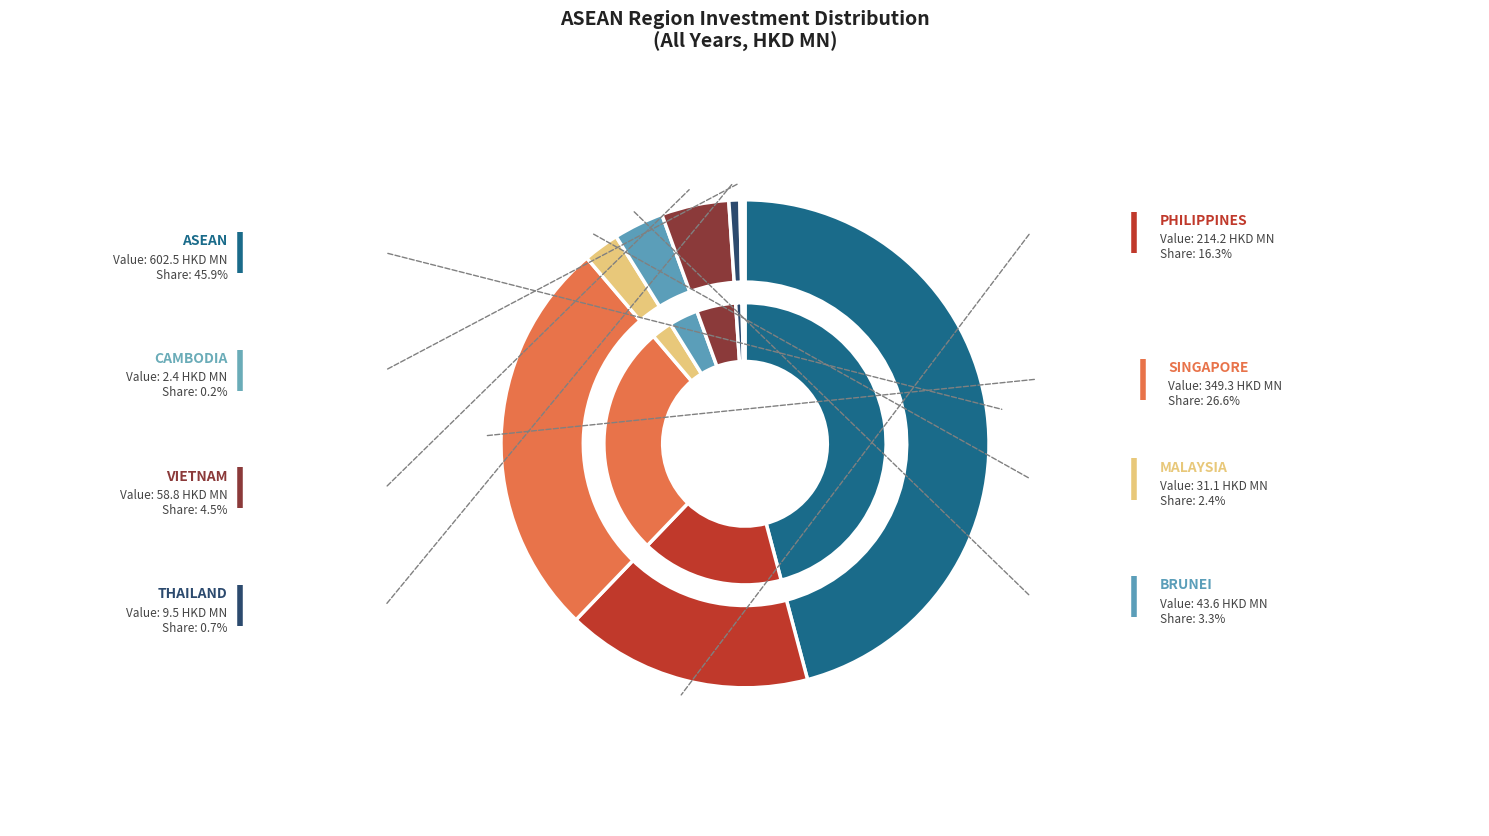

Does ASEAN account for over 50% of the chart?

No